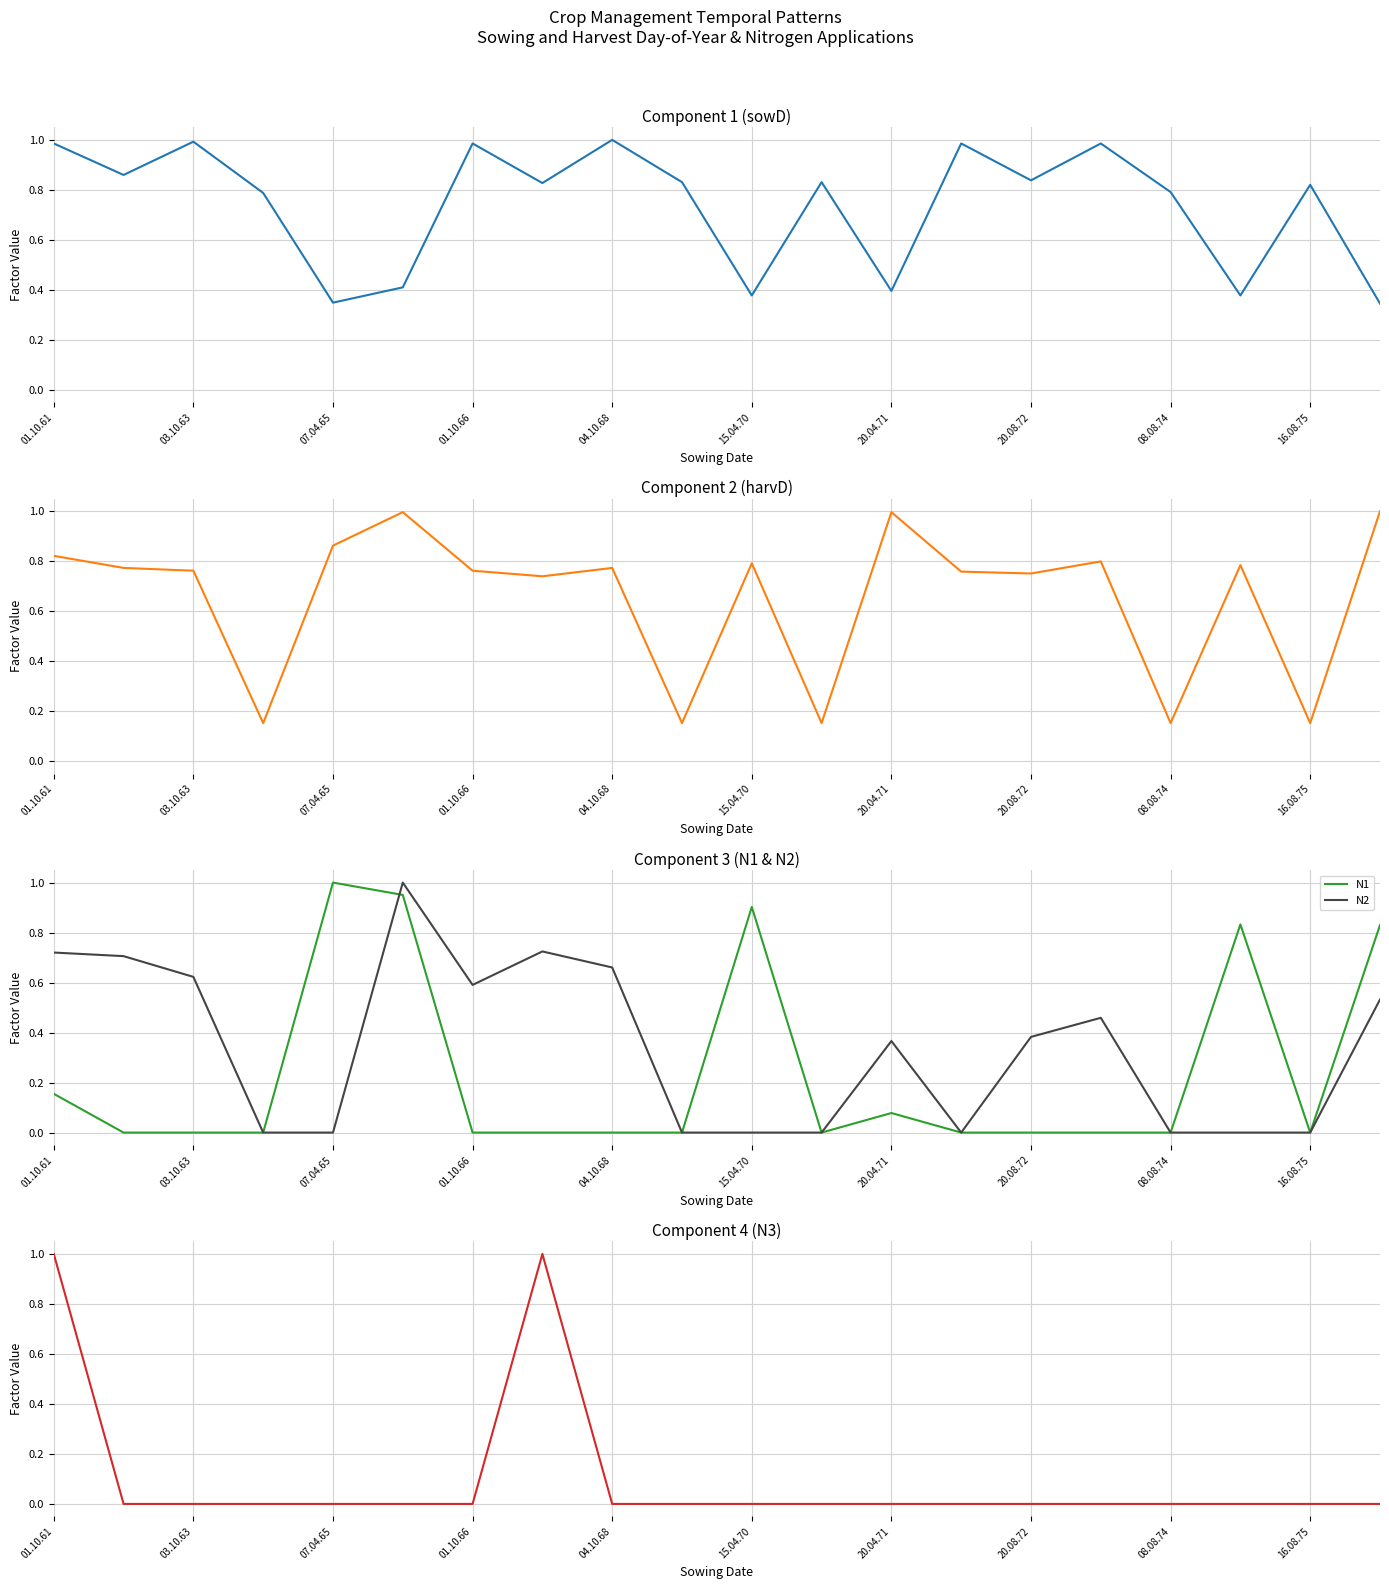

The value of N1 at 01.10.66 is 0.0. True or false?

True